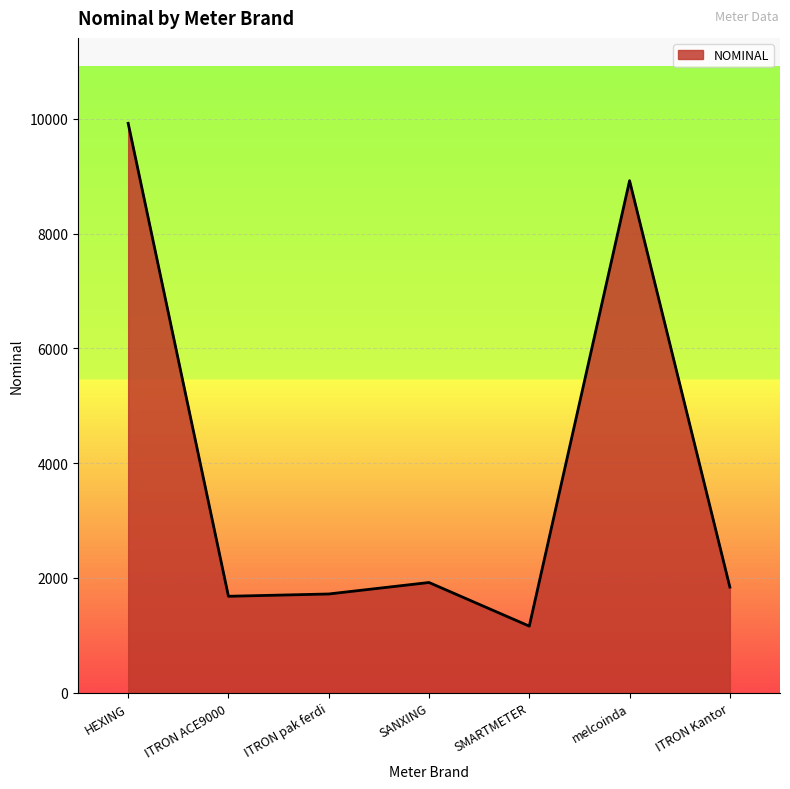

What value does the data have at SANXING?

1920